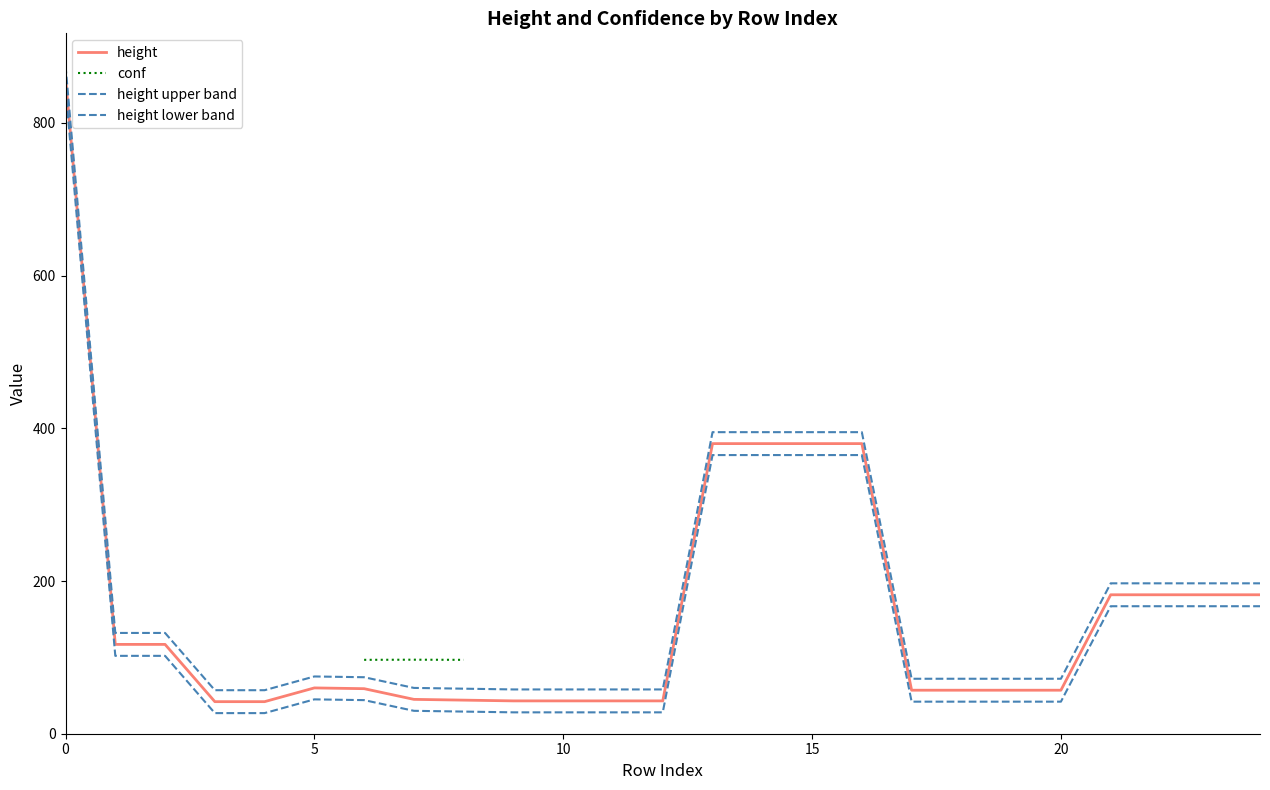

True or false: conf and height cross at least once.

False